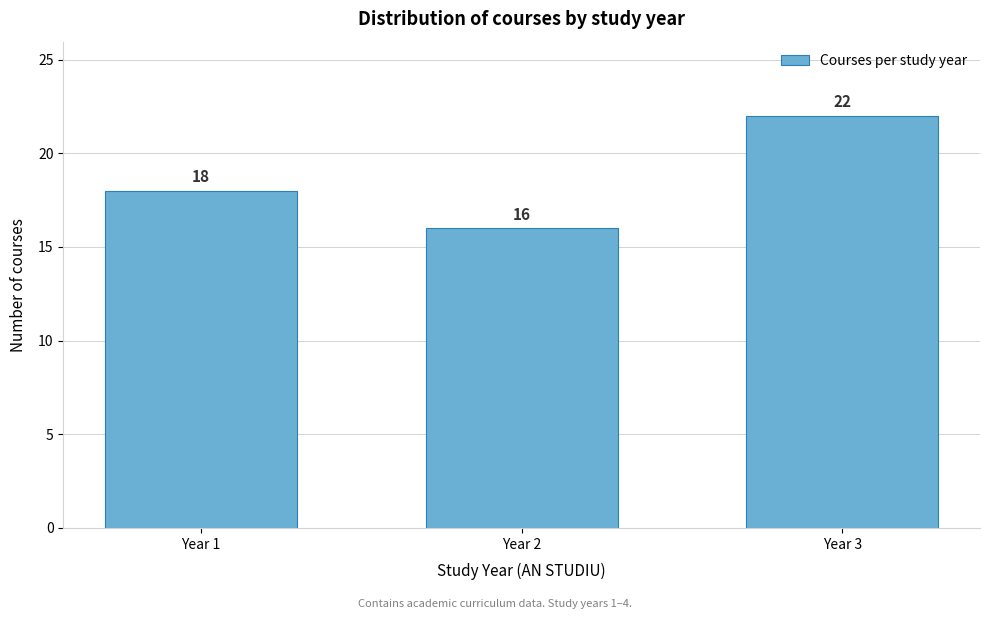

Reading left to right, transcribe all the data shown in this chart.

18	16	22